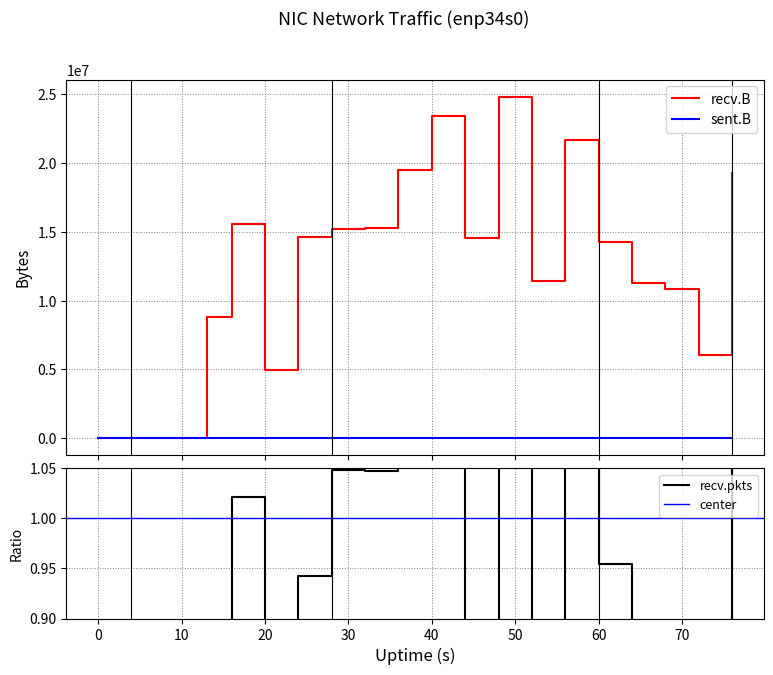

Which series has the widest spread of values?

recv.B